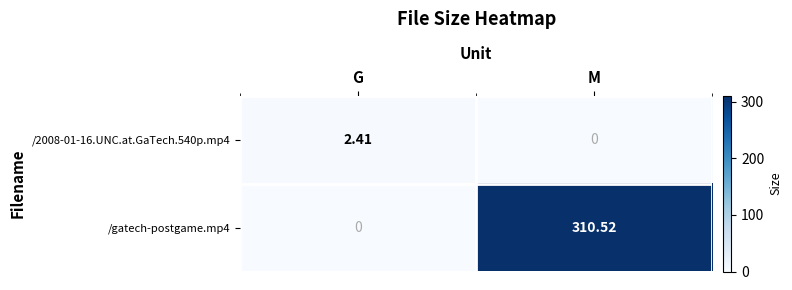

At which category does the chart reach its peak across all series?

M